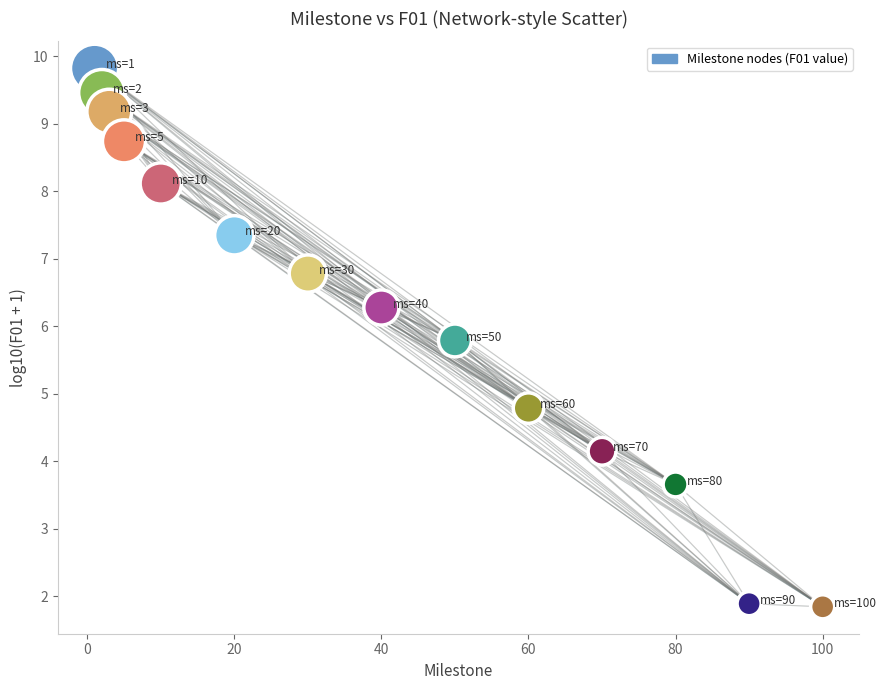

What Y value in the scatter plot is closest to 5?

4.8